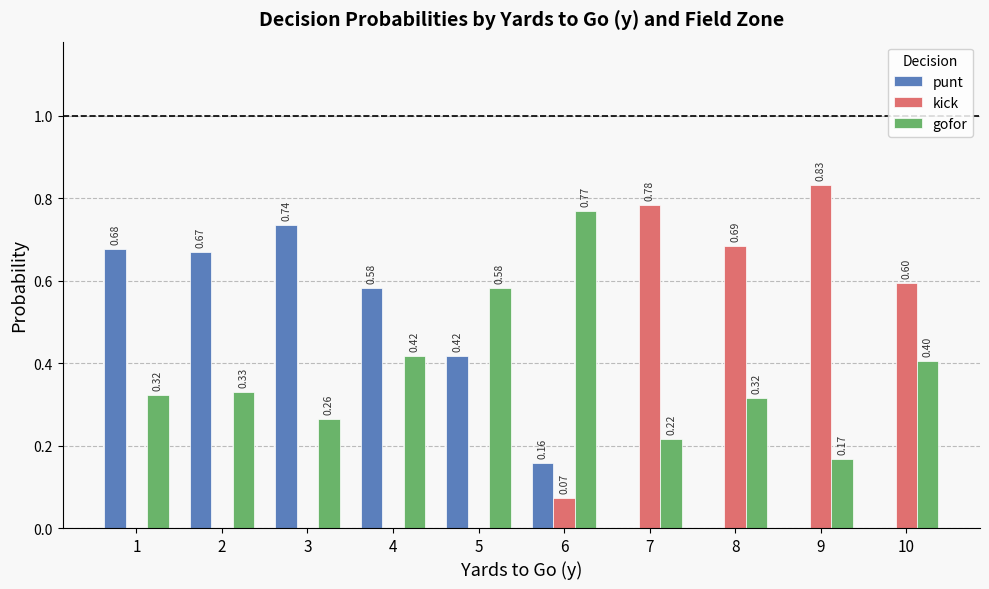

Which series has the largest total across all categories?

gofor